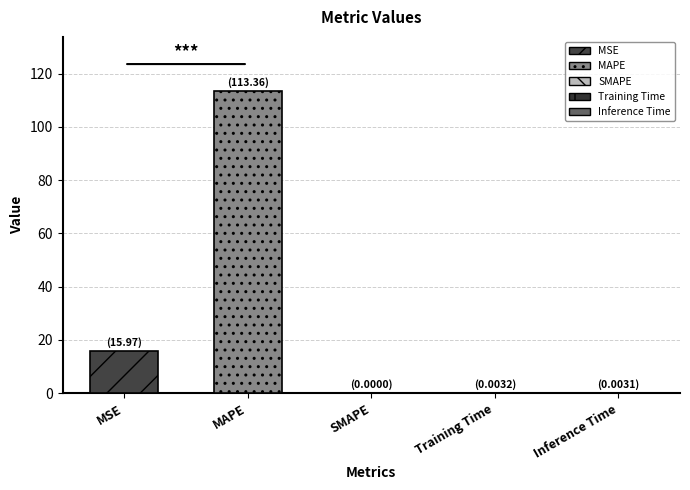

What position from the left is SMAPE?

3